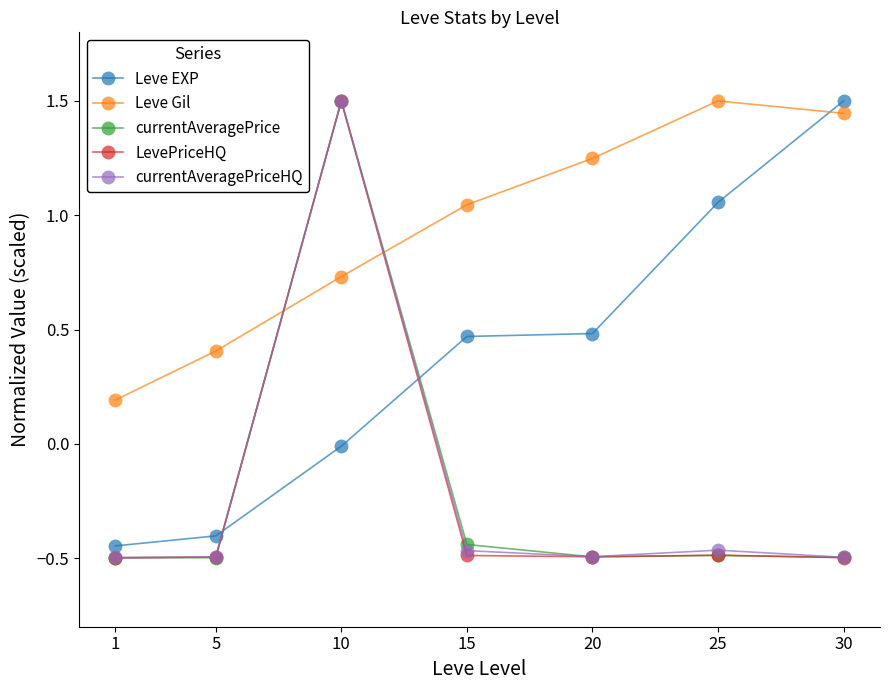

What is the greatest value displayed?

1.5